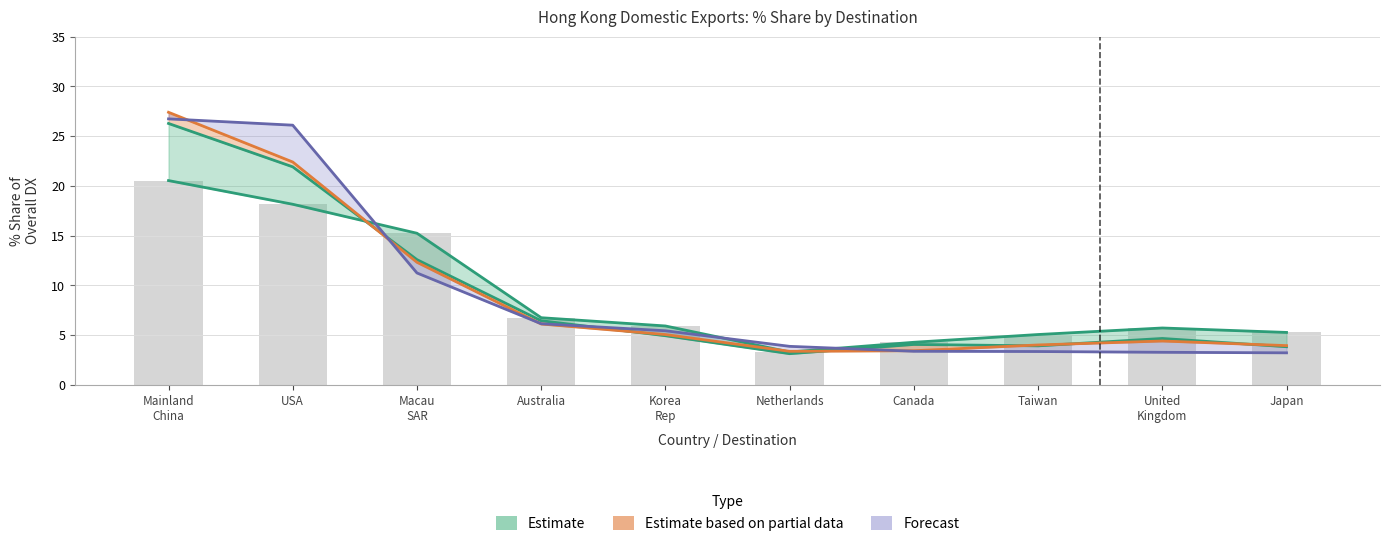

What is the difference between the maximum and minimum values in the 201712_USD series?

17.2